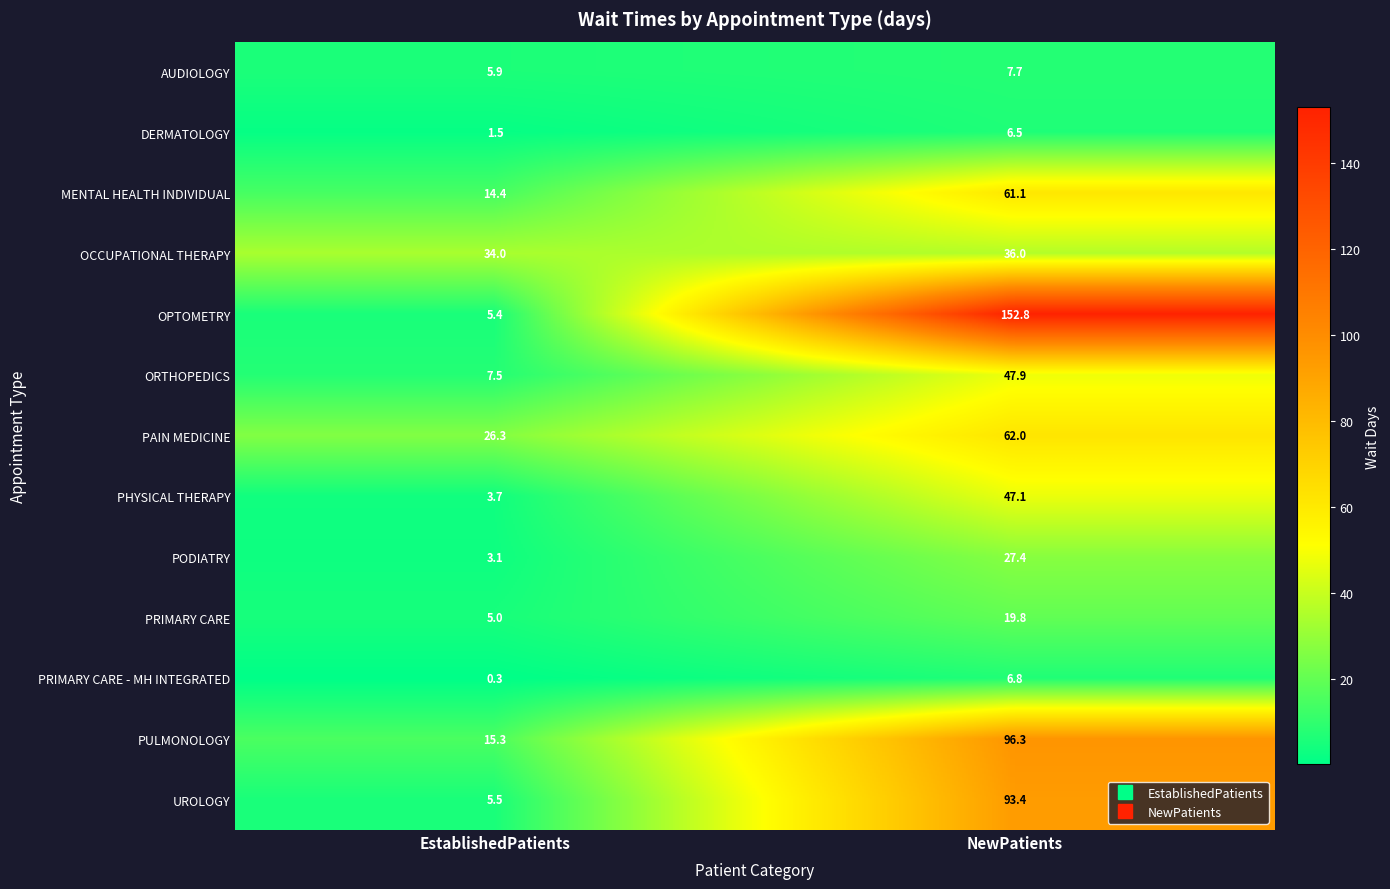

Which category has the highest value across all series?

NewPatients